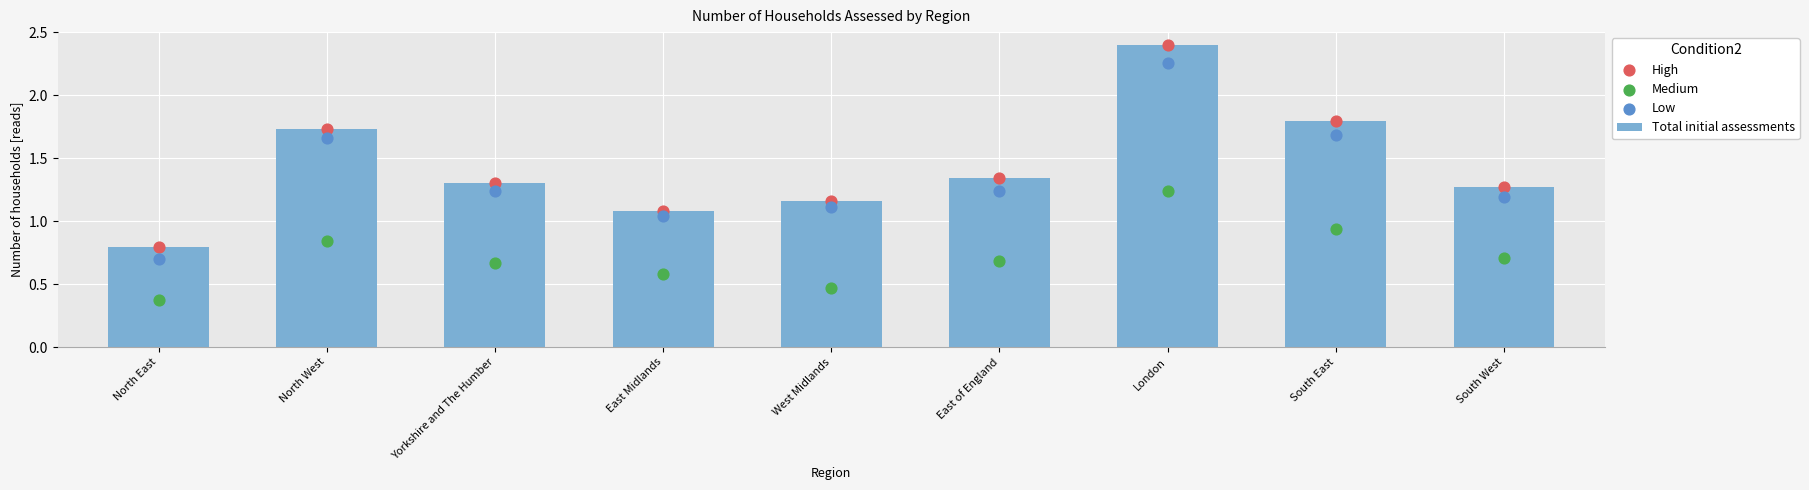

At how many categories does at least one series exceed 1?

8